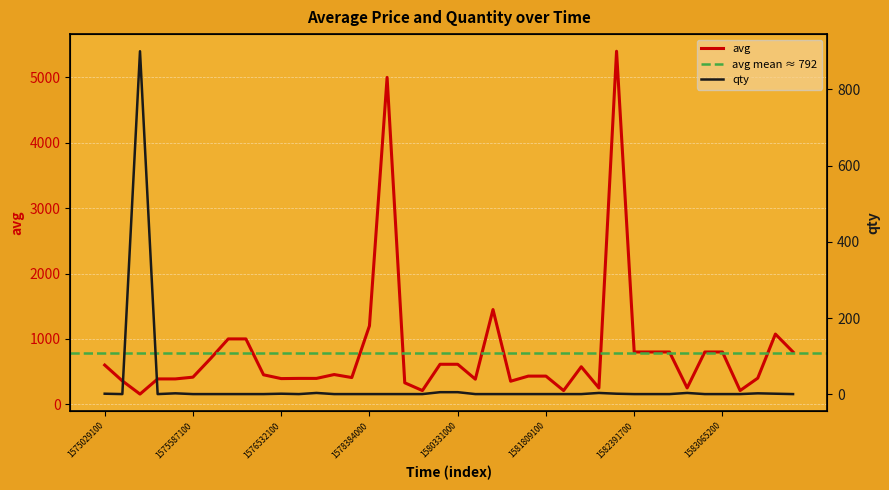

Is it true that qty equals 1 at 1575306300?

True